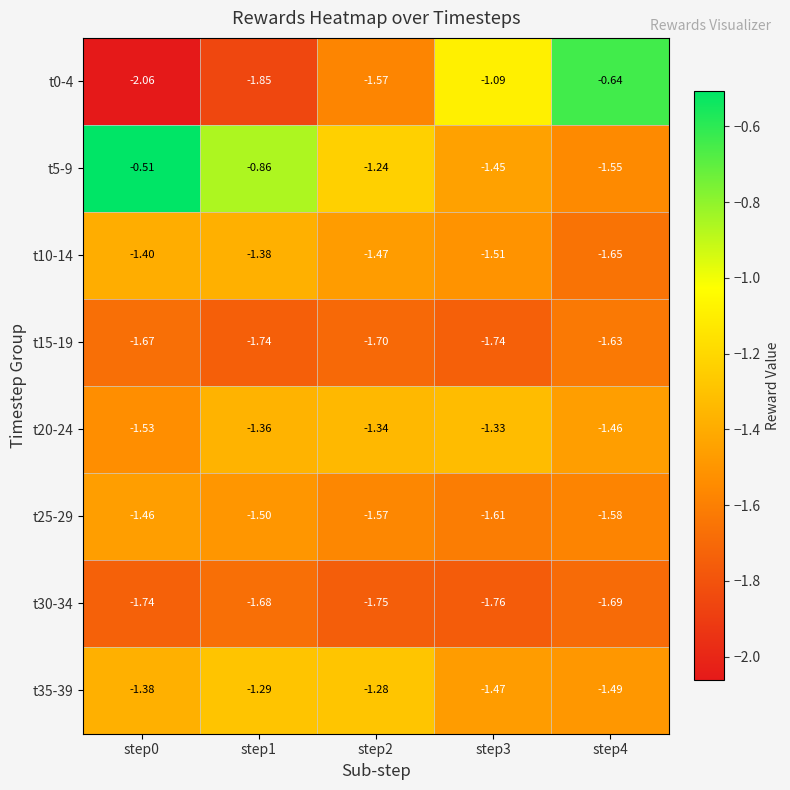

Is the value of t15-19 at step0 greater than the value of t30-34 at step3?

Yes